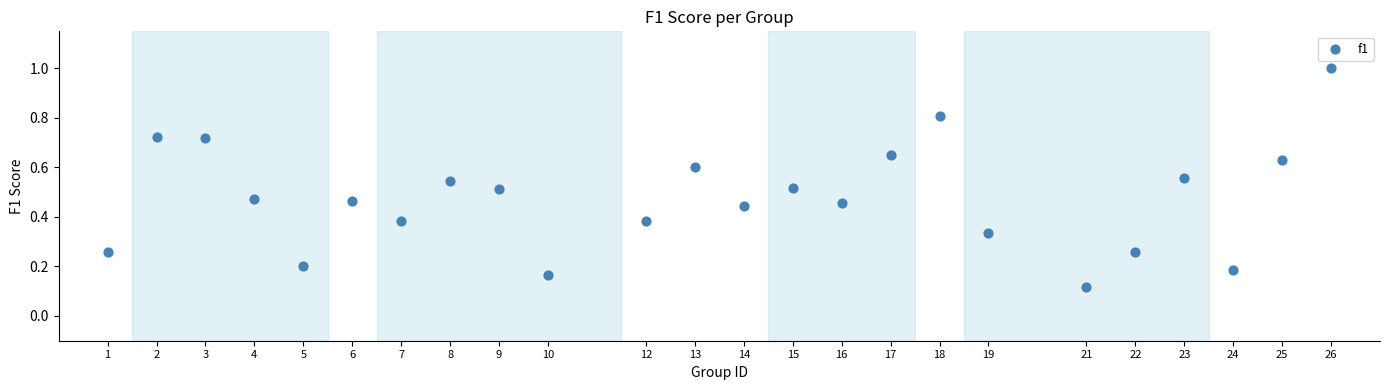

What is the range of X values (max minus min)?

25.0